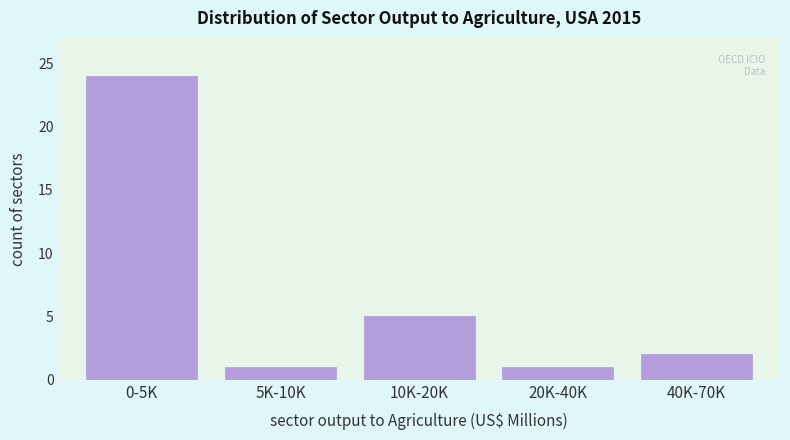

Reading left to right, list all the values displayed in this chart.

0-5K=24	5K-10K=1	10K-20K=5	20K-40K=1	40K-70K=2